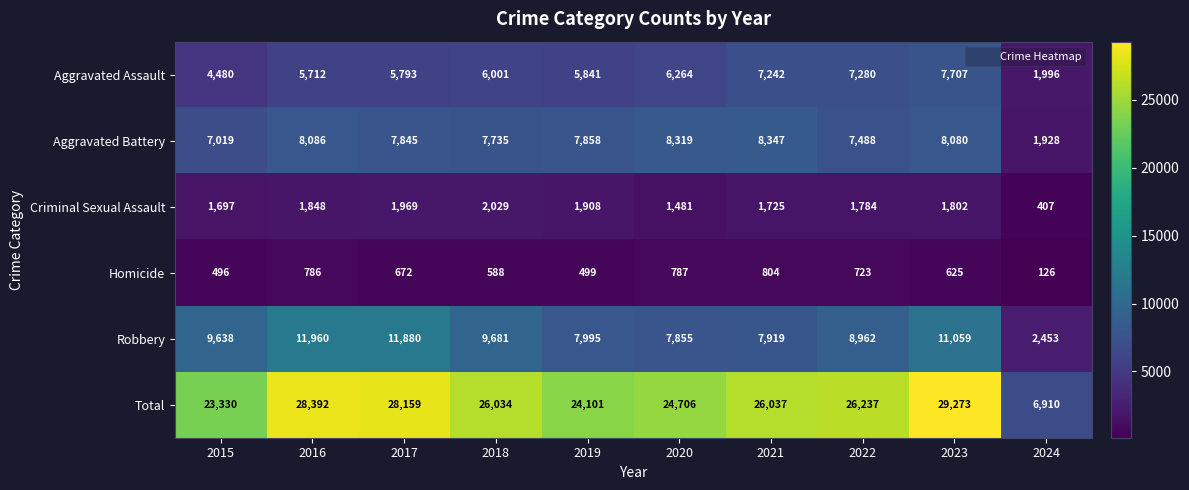

How many data points does each series have?

10